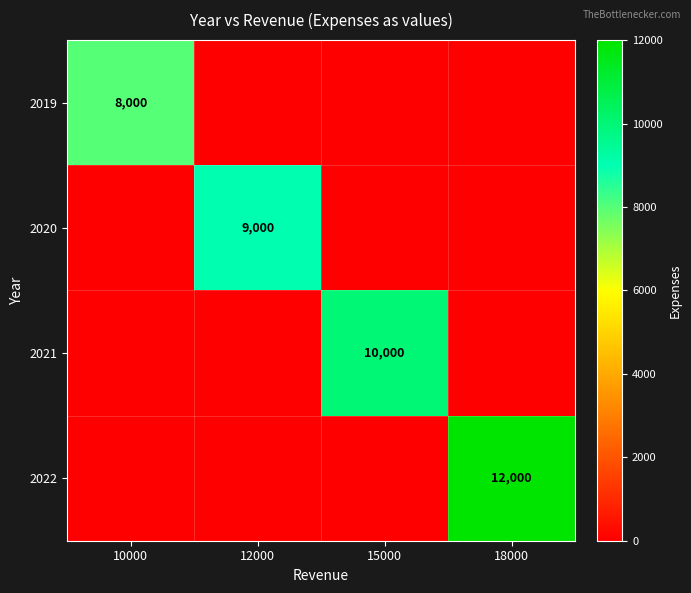

Is the value of 2019 at 10000 greater than the value of 2022 at 18000?

No